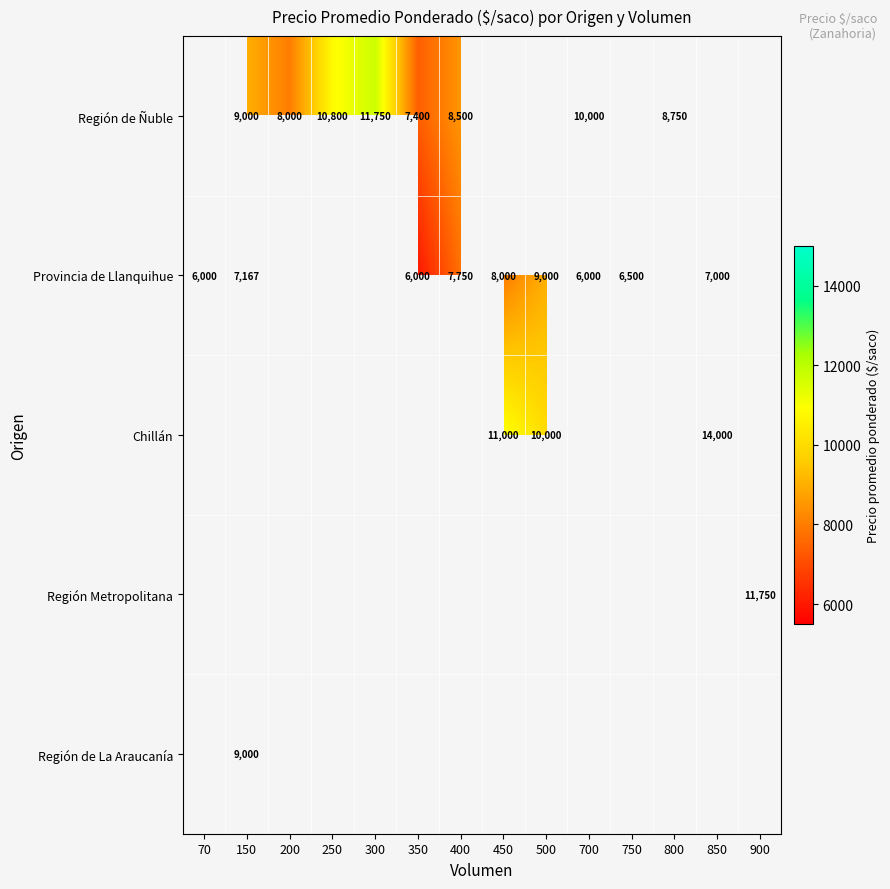

The Región de La Araucanía series shows 14475 at 150. True or false?

False